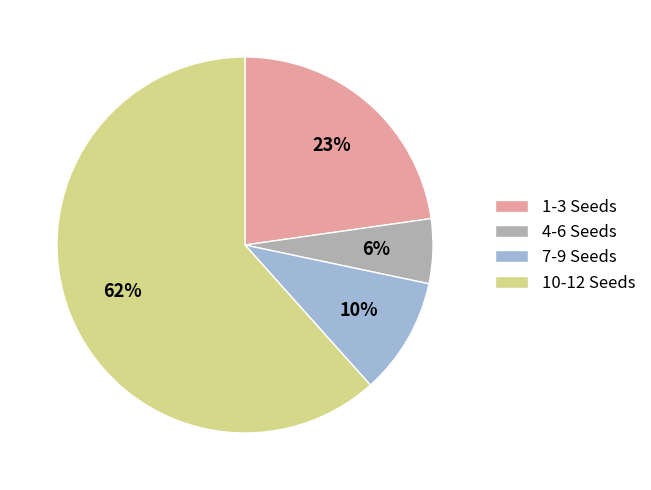

What percentage is the 4-6 Seeds slice, to the nearest percent?

6%